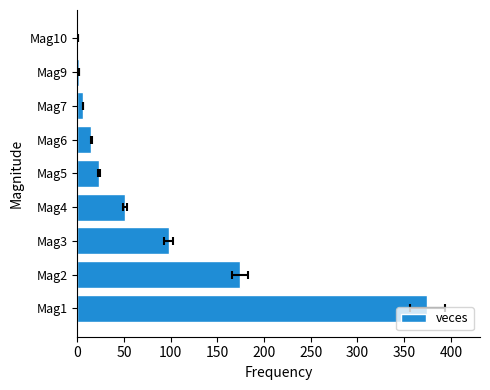

What is the smallest value displayed?

1